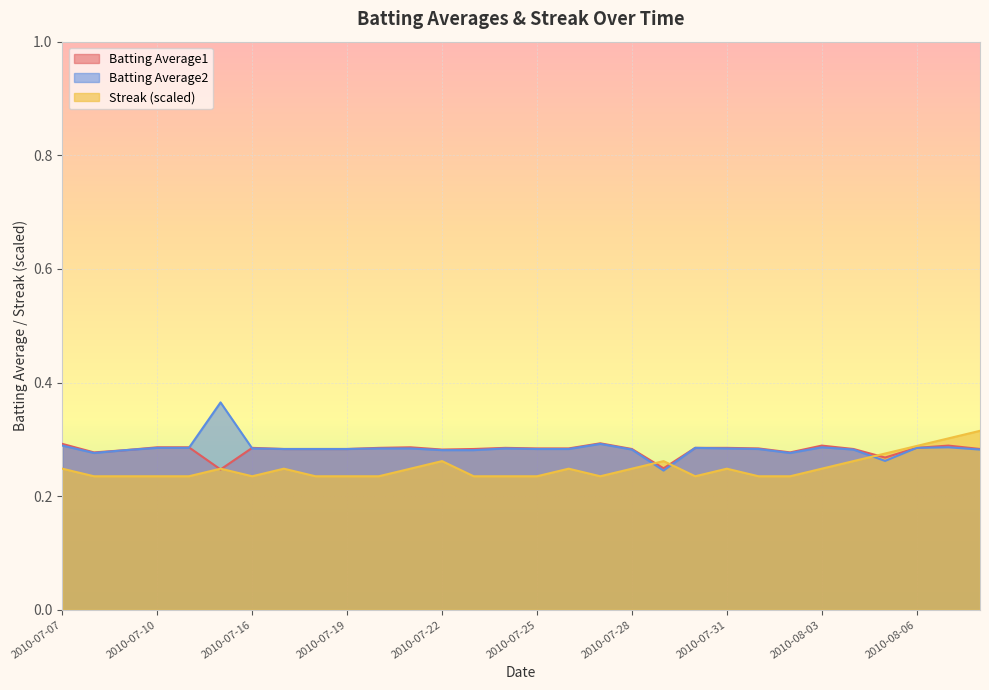

Between 2010-07-08 and 2010-08-07, which series saw the biggest shift?

Streak